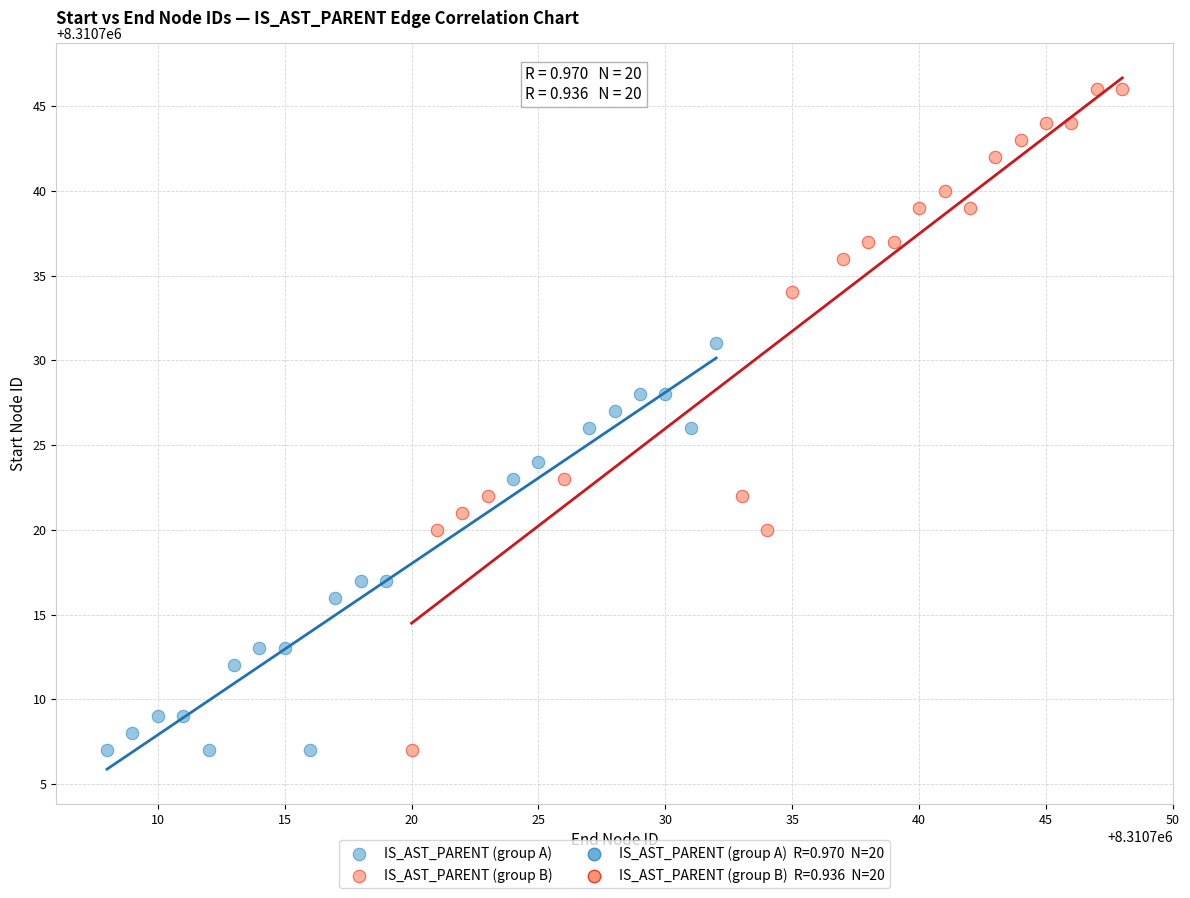

Which series has the largest Y range (max minus min)?

IS_AST_PARENT (group B)